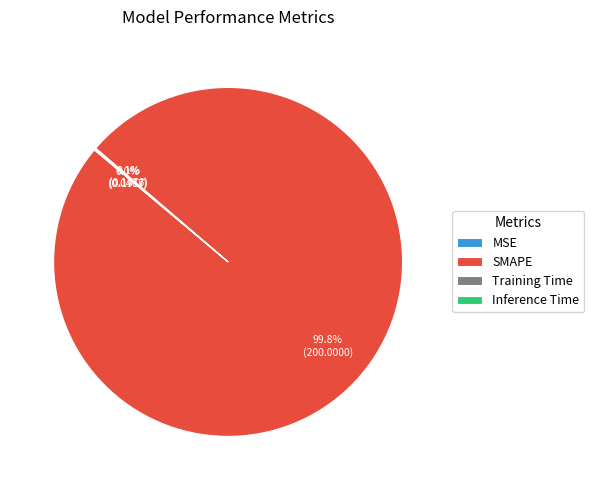

What is the largest slice in the pie chart?

SMAPE